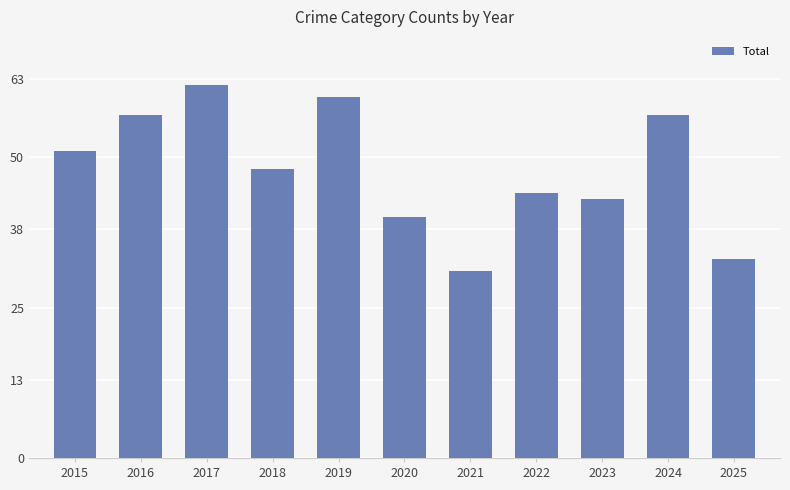

True or false: the data shows 57 at 2016.

True